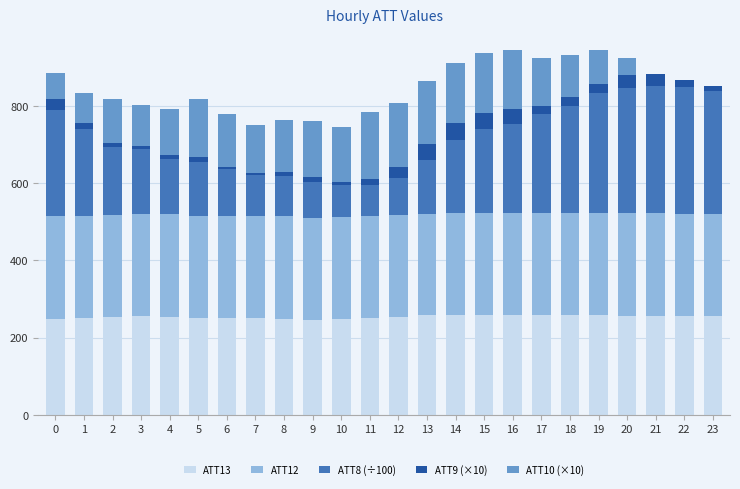

The ATT13 series shows 256.0 at 22. True or false?

True